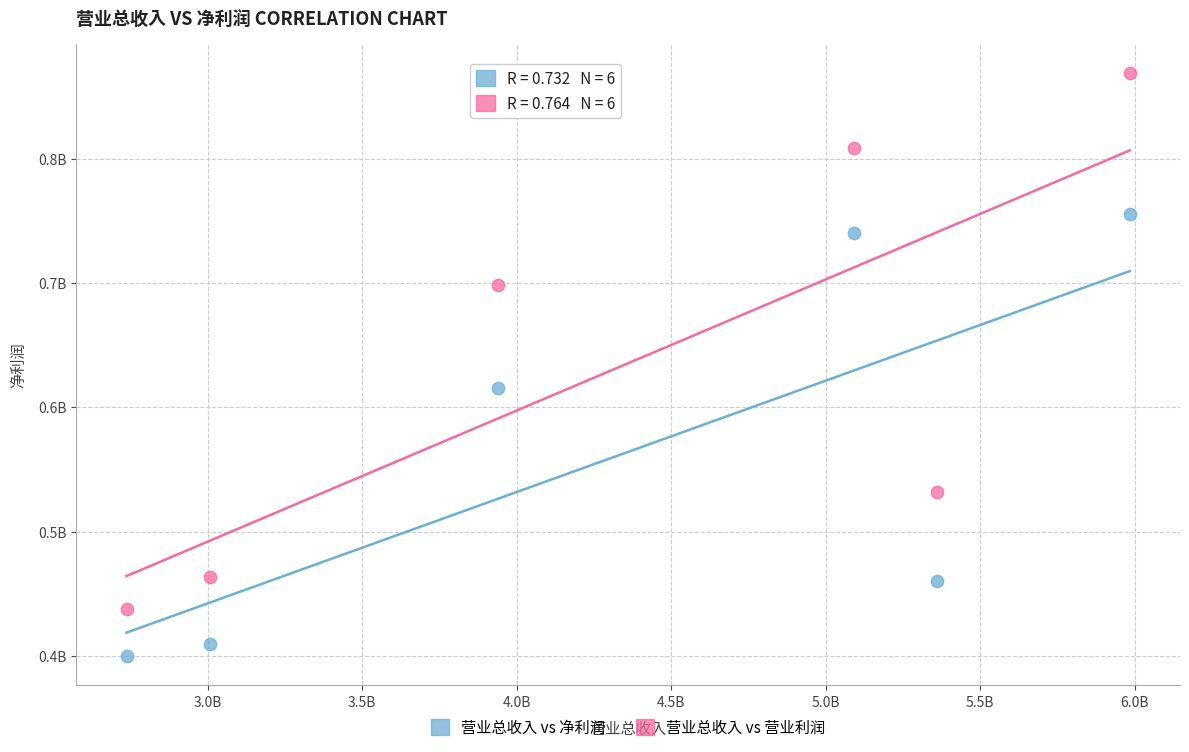

What are all the series names shown in the legend?

营业总收入 vs 净利润, 营业总收入 vs 营业利润